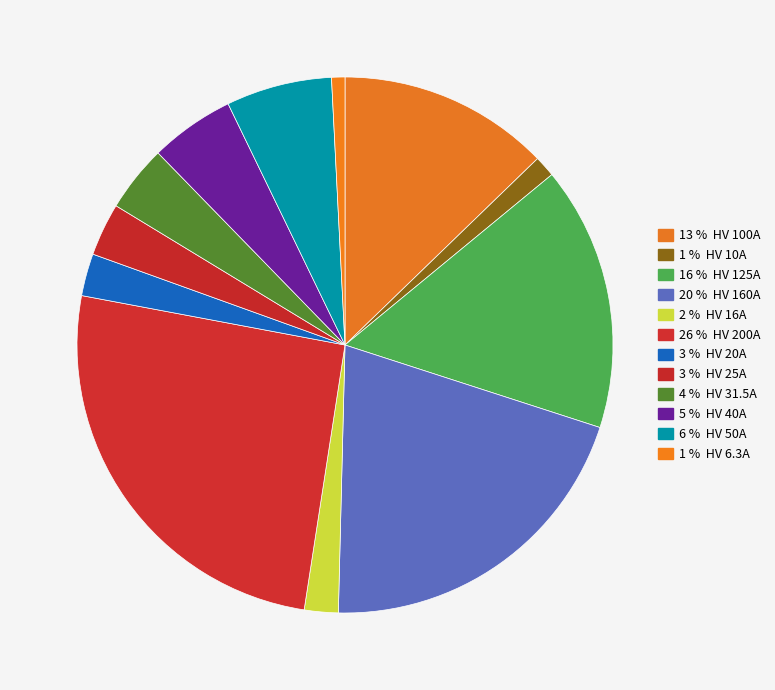

How many segments does this pie chart have?

12